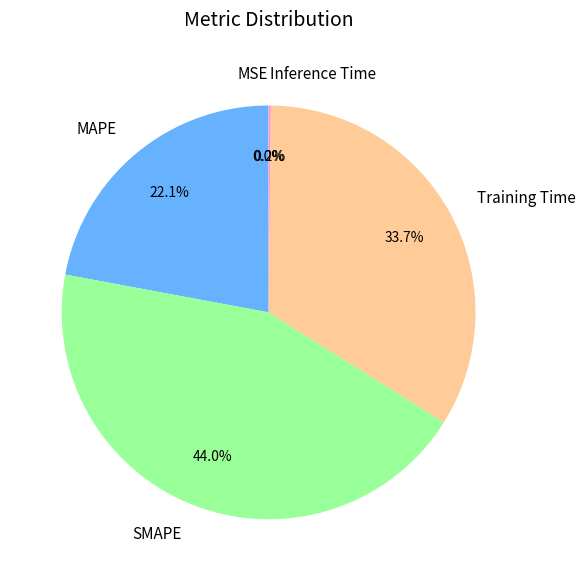

Does any single category account for the majority?

No